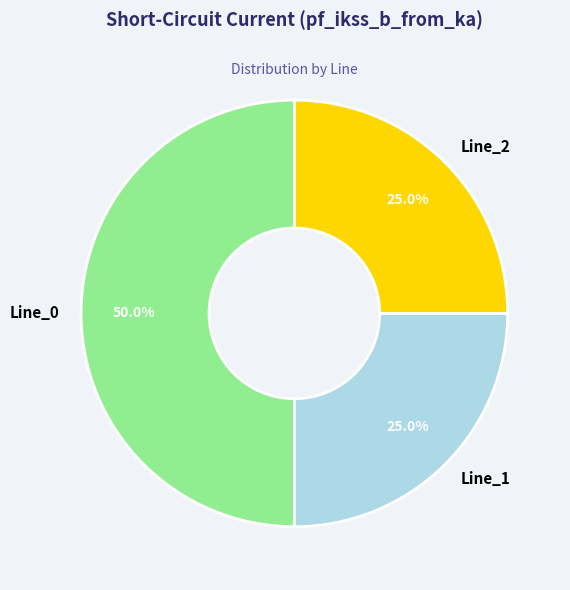

What is the total percentage of Line_0 and Line_1?

75.0%